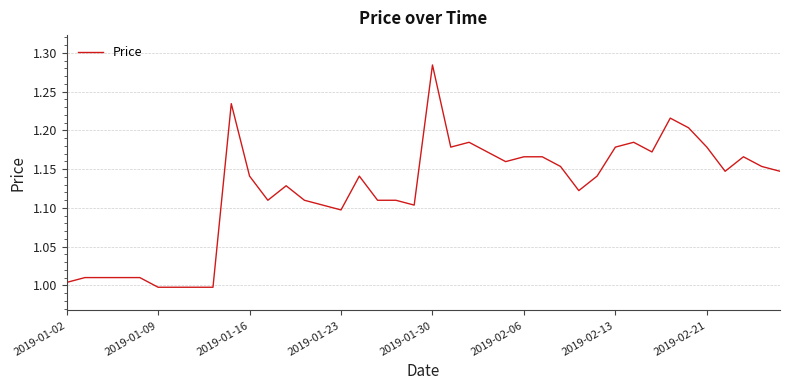

At which category does the chart reach its peak across all series?

2019-01-30